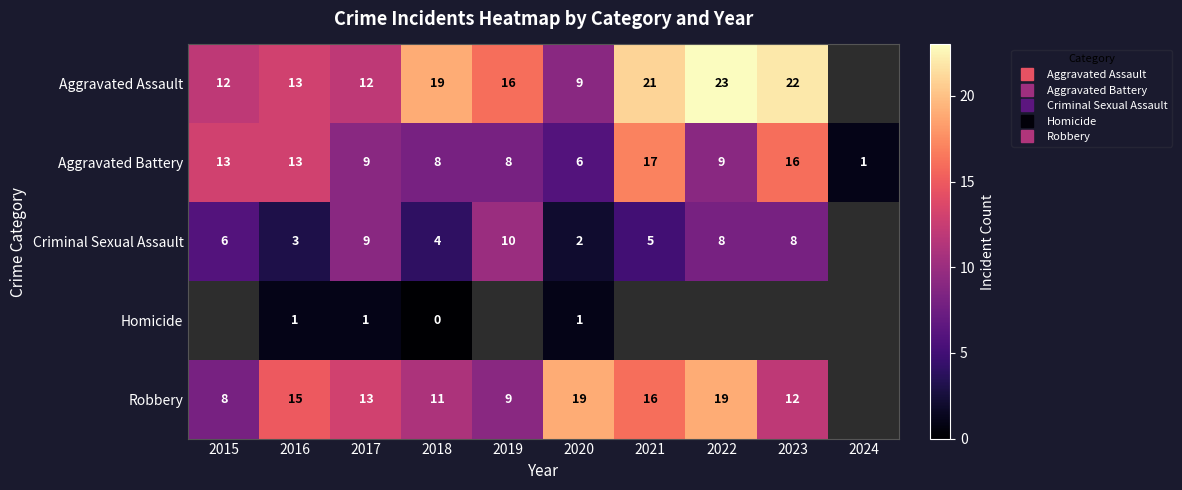

What is the spread (max minus min) of values at 2019?

8.0